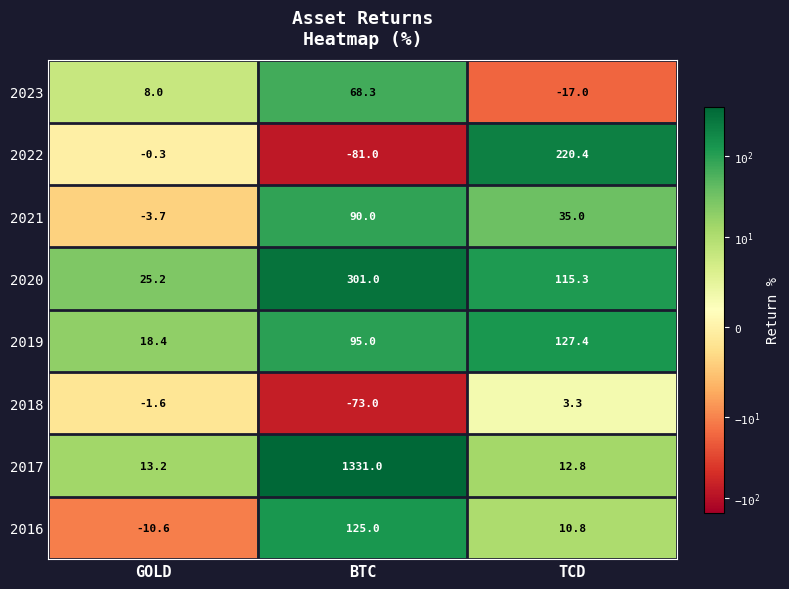

How many categories are shown in the chart?

3